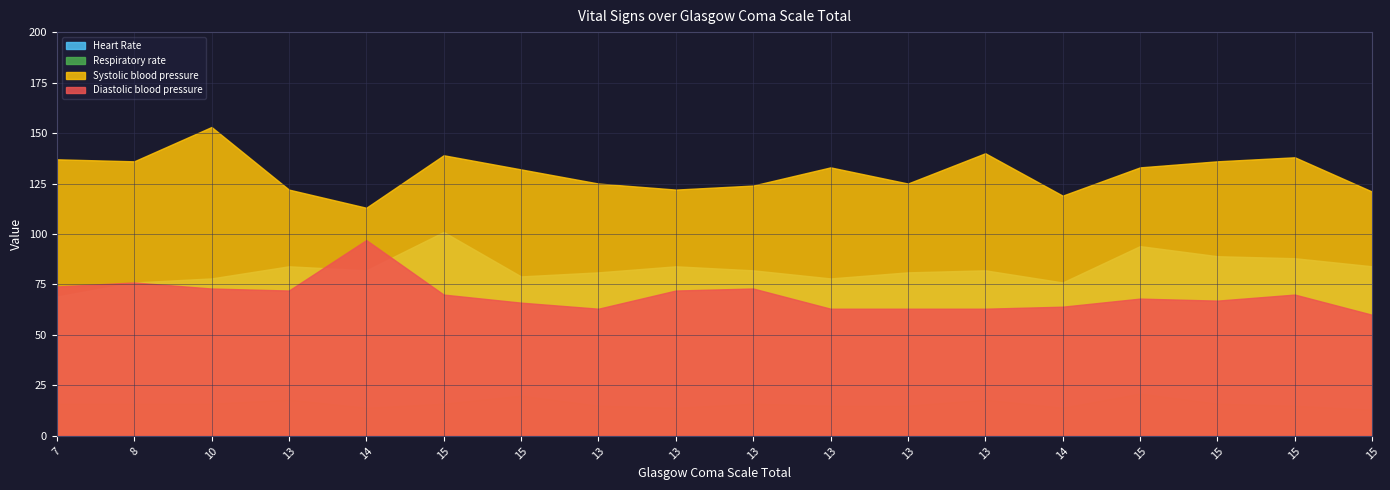

What are all the series names shown in the legend?

Heart Rate, Respiratory rate, Systolic blood pressure, Diastolic blood pressure